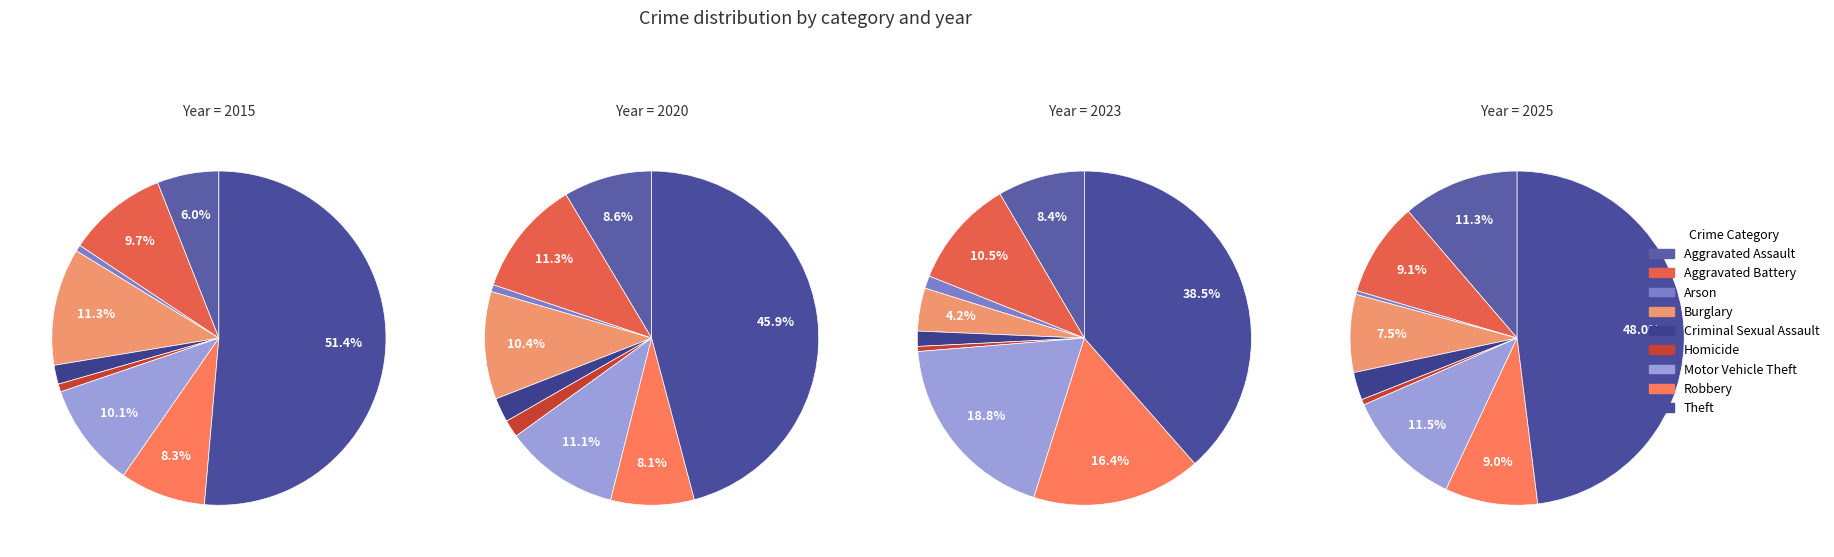

Is it true that Homicide is 13% of the pie?

False